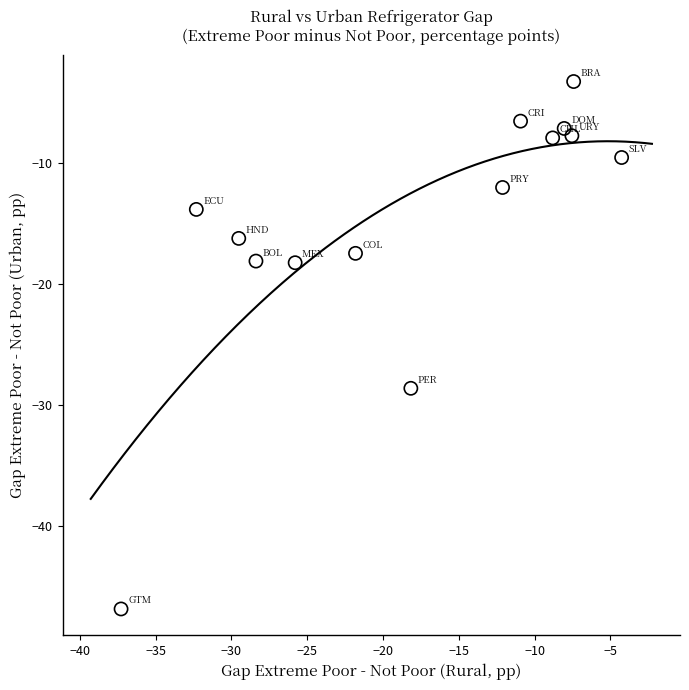

What Y value in the scatter plot is closest to -25?

-28.6